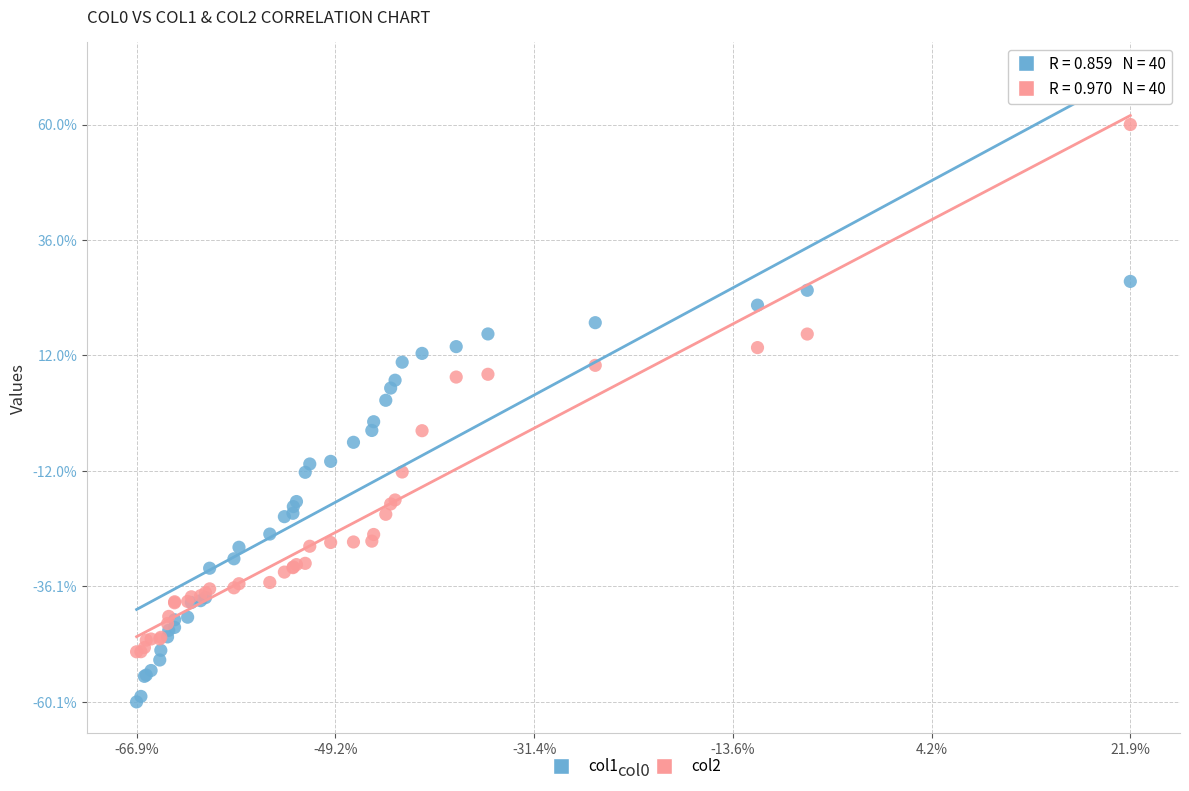

Which series reaches the maximum Y coordinate?

col2